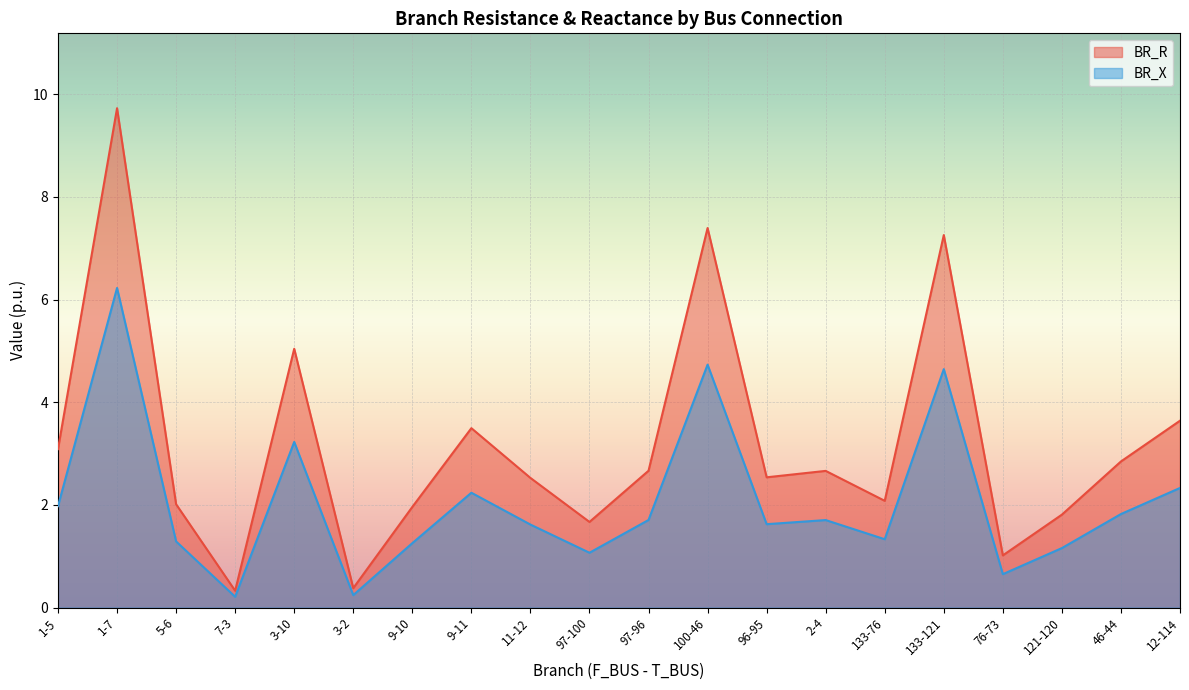

How many interior local peaks does the BR_X series have?

6